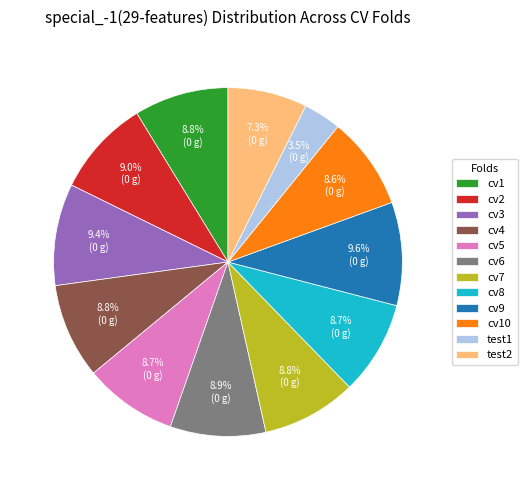

Does any single category account for the majority?

No